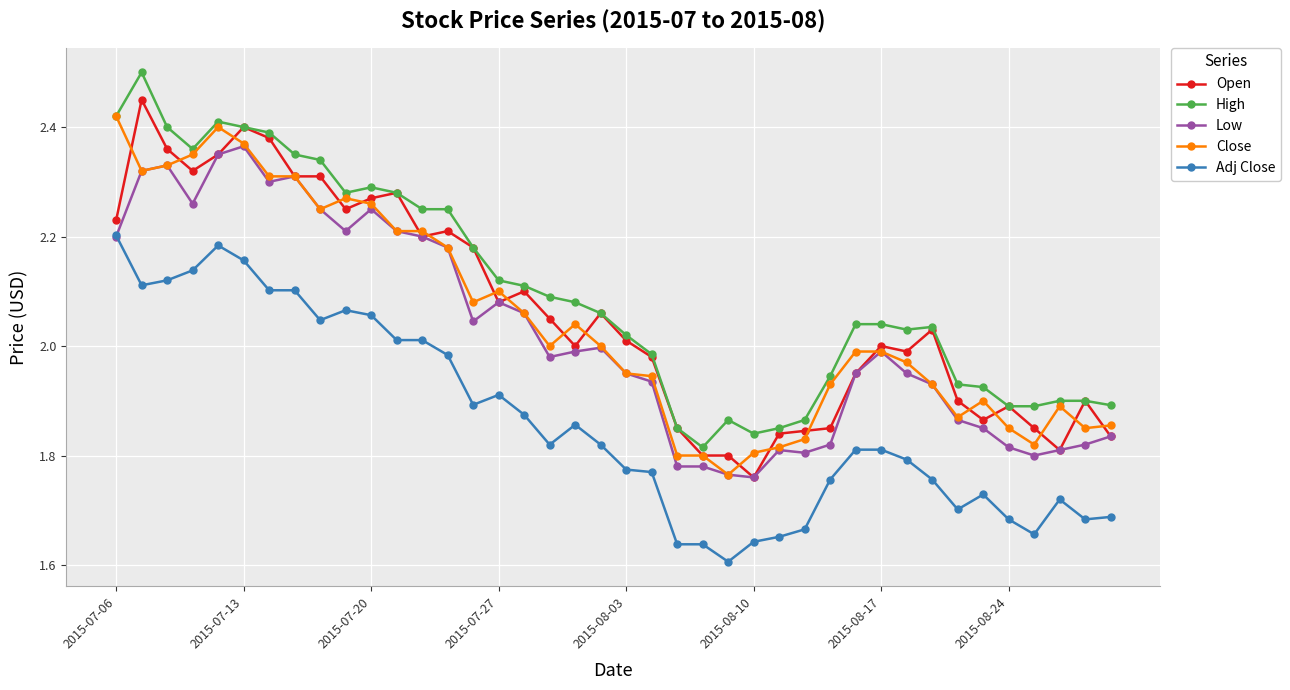

True or false: High has more than 2 interior local peaks.

True